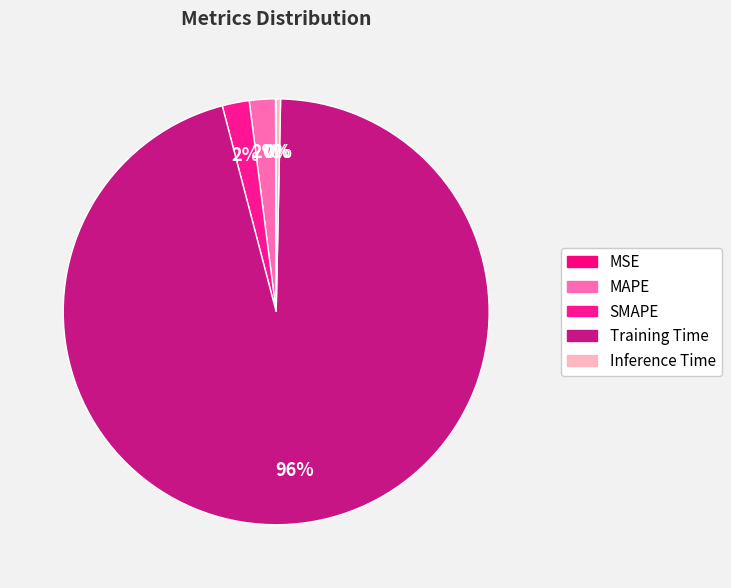

Which category has the smallest portion of the pie?

MSE